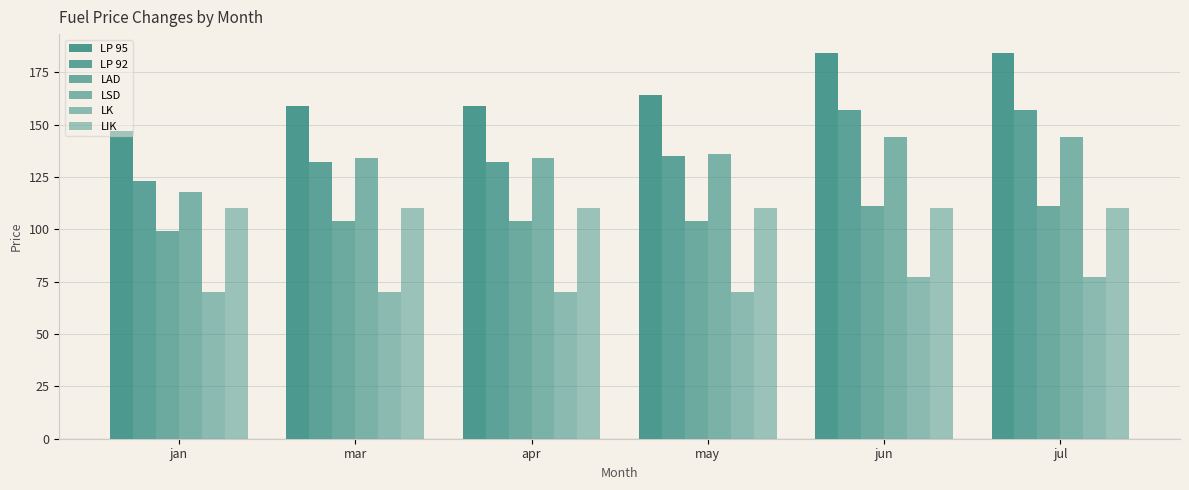

How many bars are there in total?

36